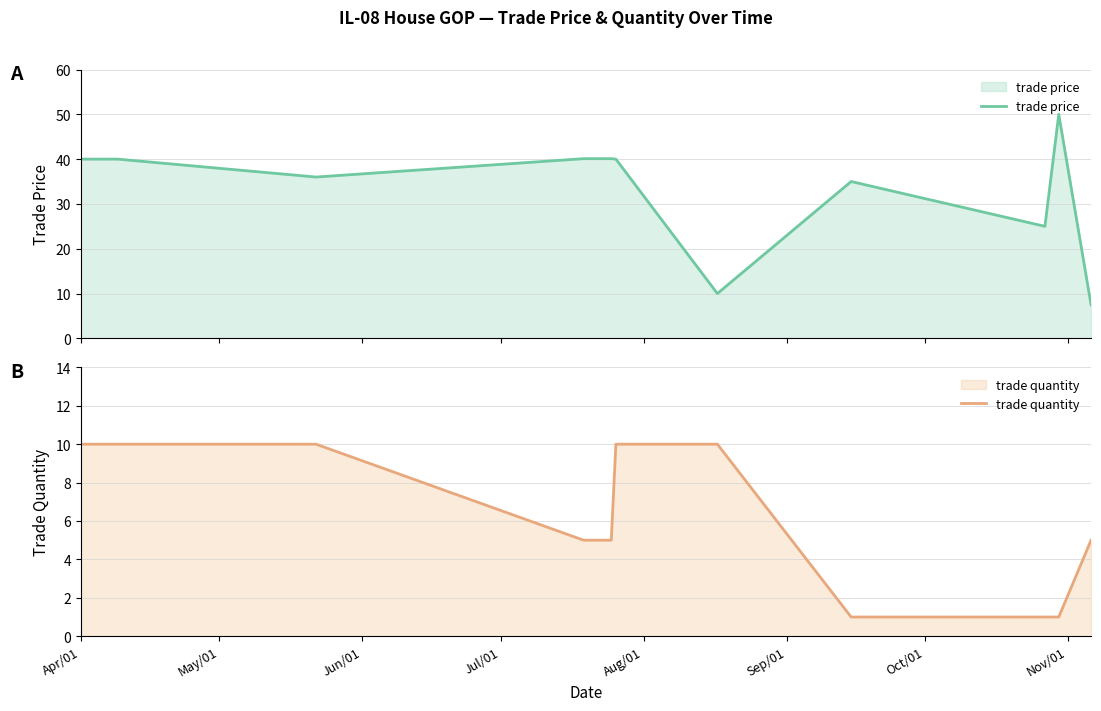

Reading right to left, list all the values displayed in this chart.

trade price: 7.5	50.0	25.0	35.0	10.0	40.0	40.1	40.1	36.0	40.0	40.0
trade quantity: 5.0	1.0	1.0	1.0	10.0	10.0	5.0	5.0	10.0	10.0	10.0